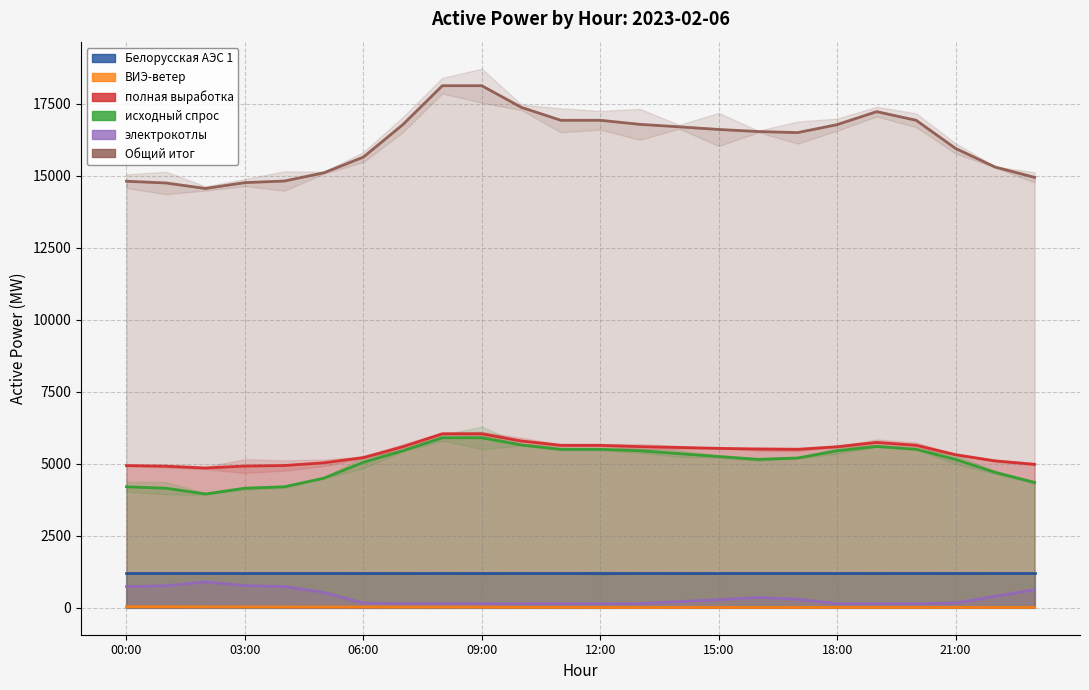

Does the chart display data point markers on the line(s)?

No